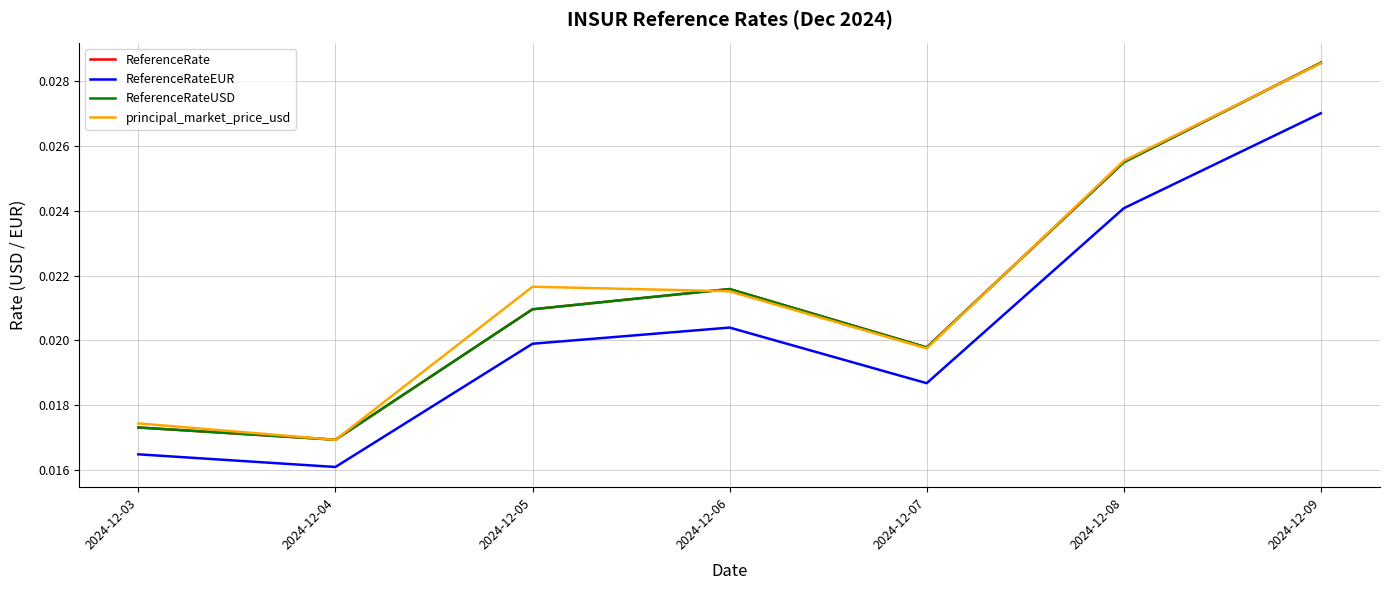

True or false: ReferenceRateUSD has a value of 0.0 at 2024-12-07.

False